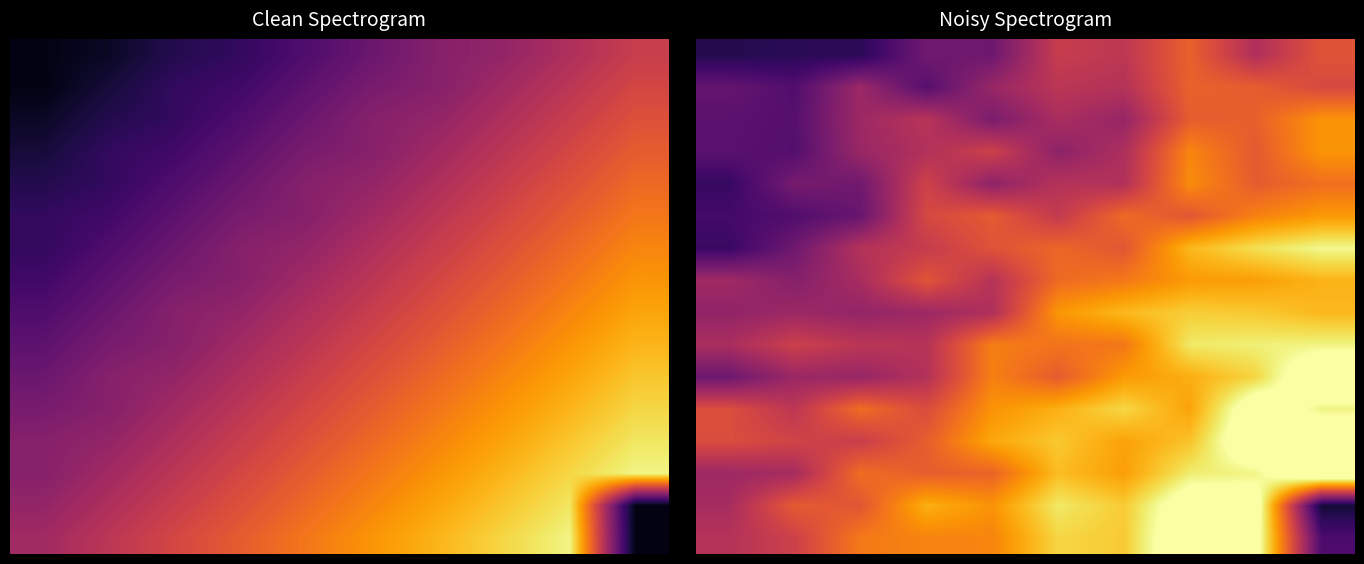

At which category is the sum across all series the highest?

8